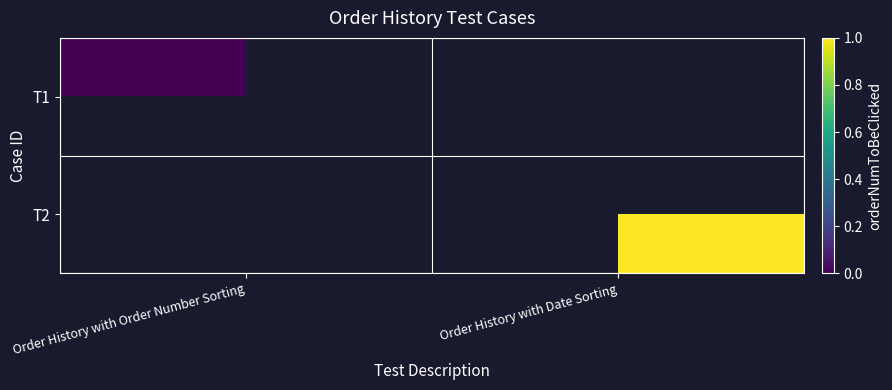

How many positive values does the T2 series have?

1